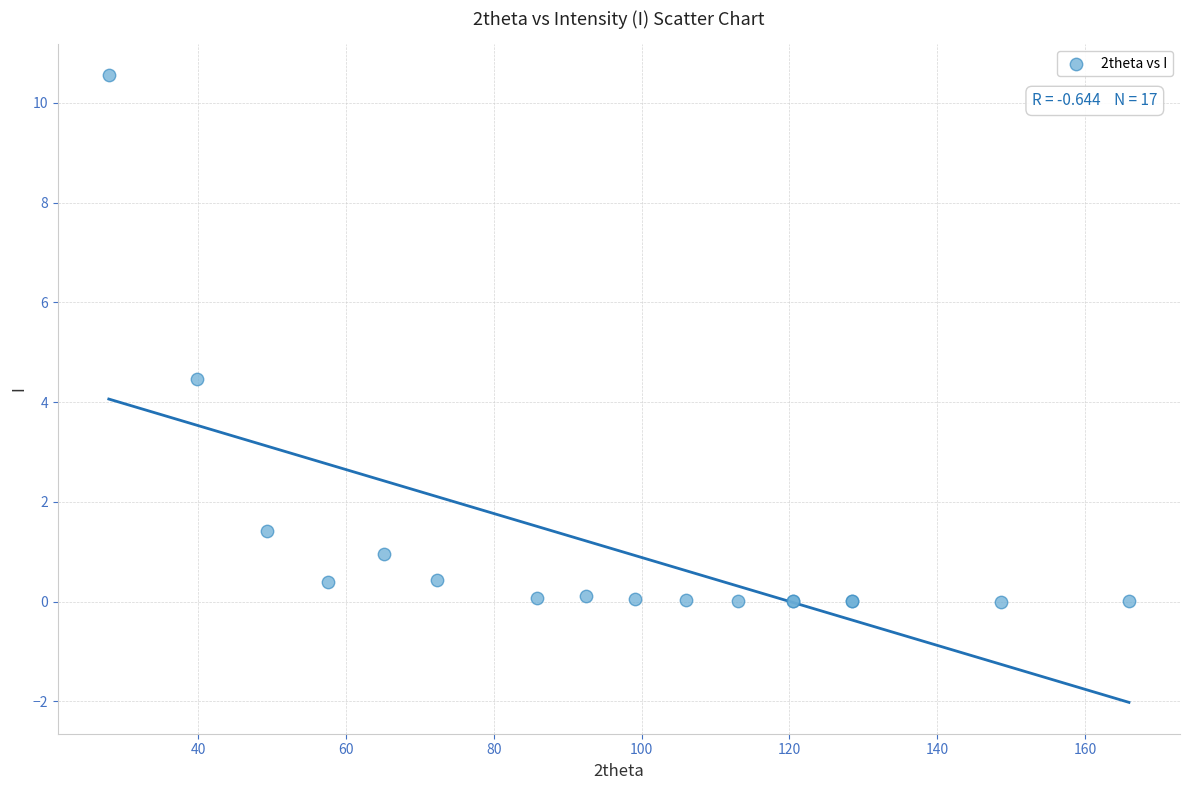

What Y value in the scatter plot is closest to 5?

4.5